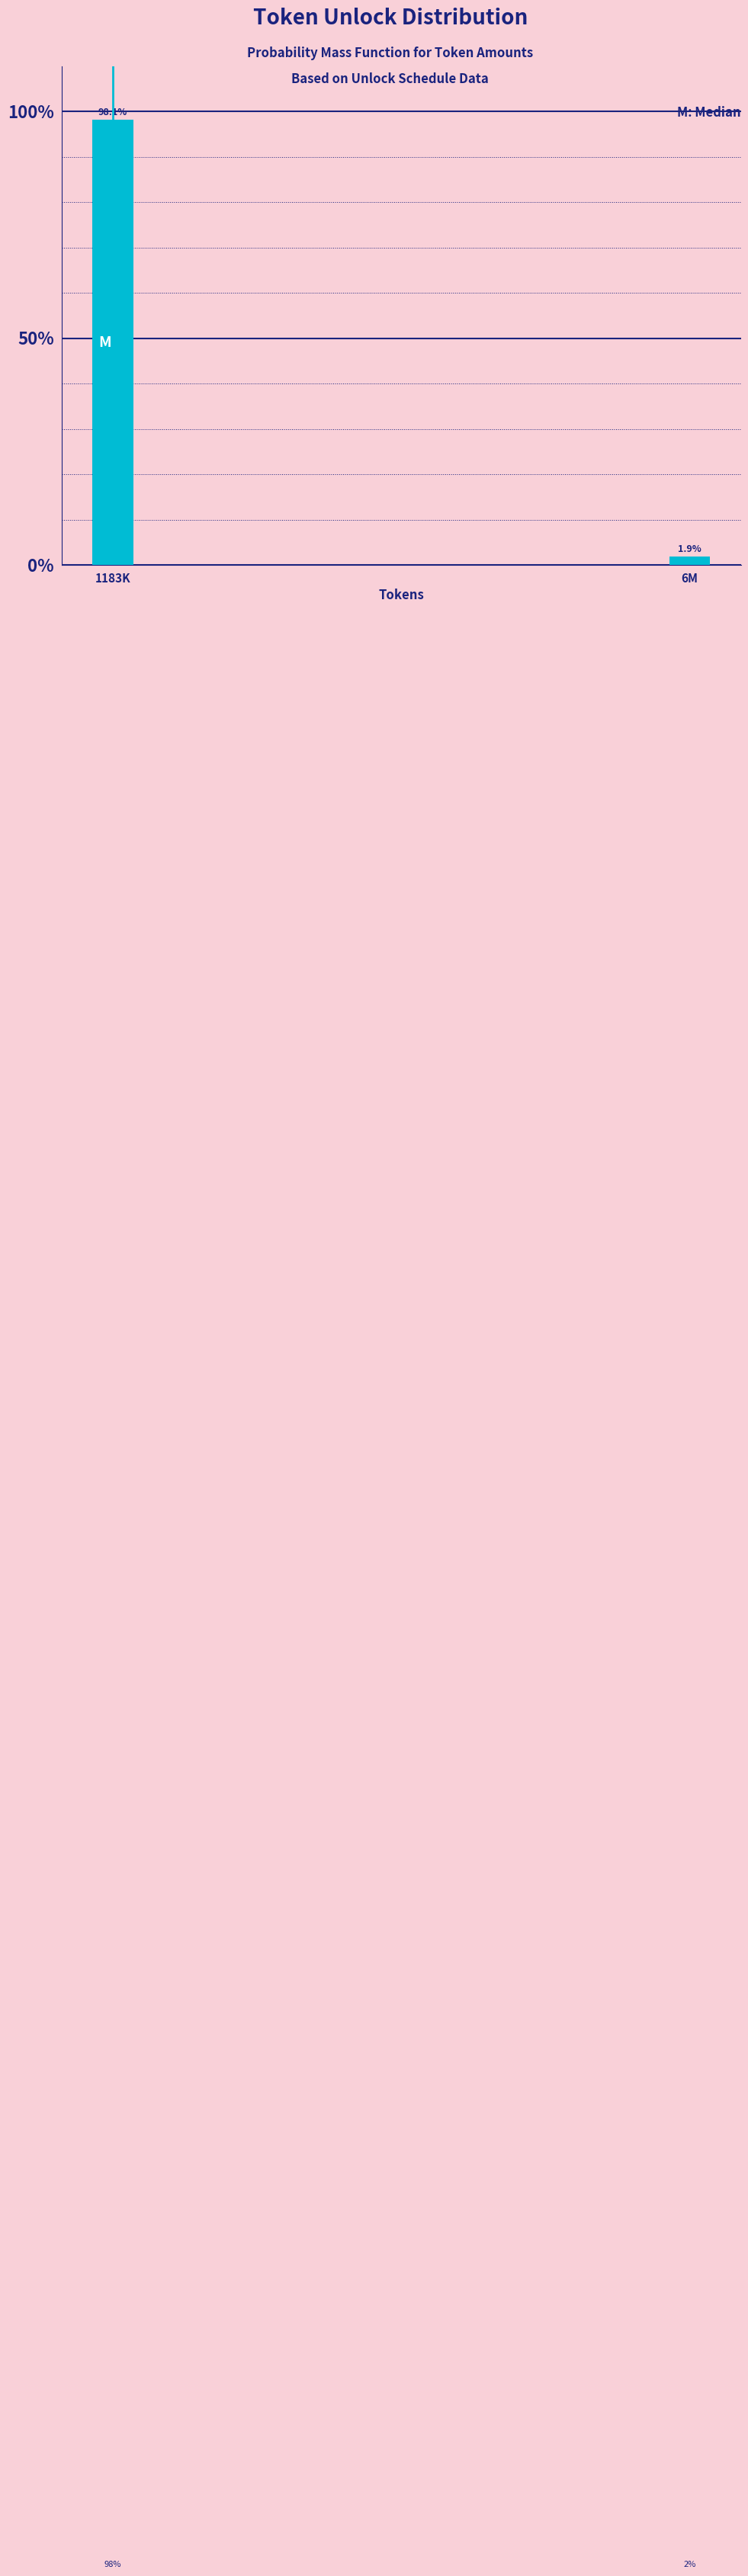

Reading left to right, what are all the values shown in this chart?

1183K=98.1	6M=1.9